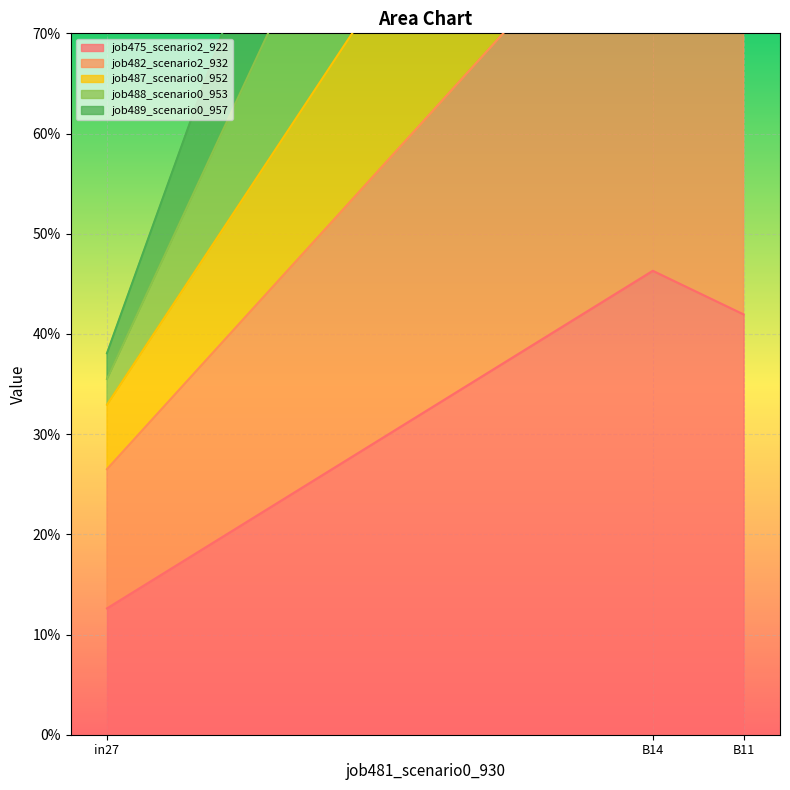

Which category has the highest value across all series?

B11